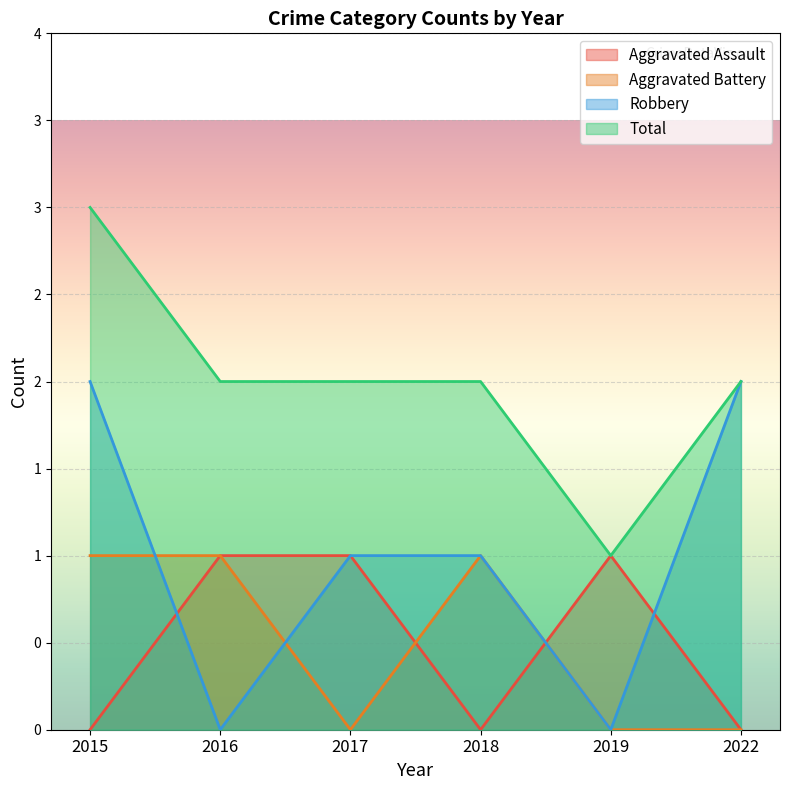

What is the difference between the maximum and minimum values in the Aggravated Battery series?

1